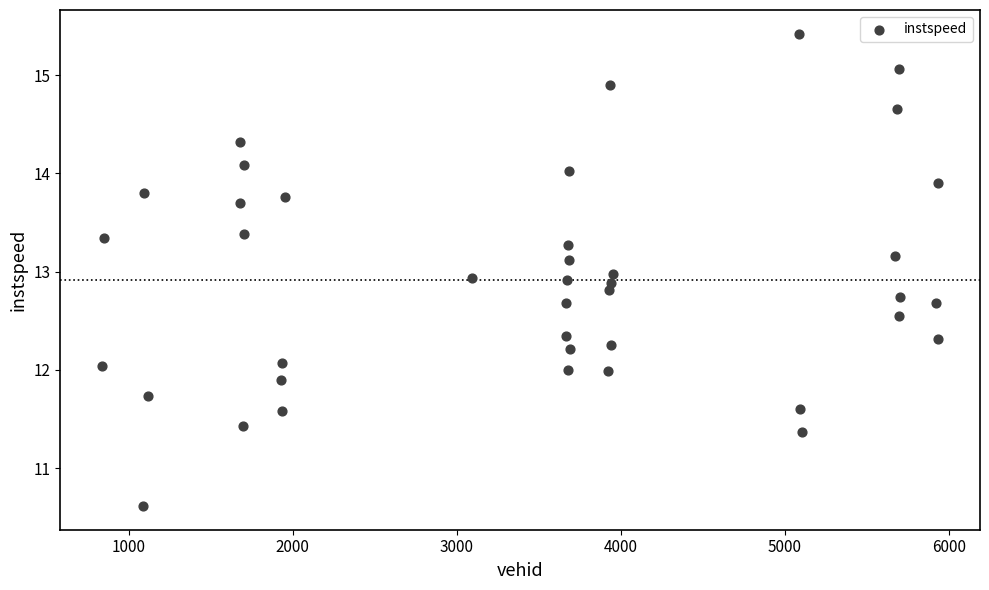

What is the range of Y values (max minus min)?

4.8